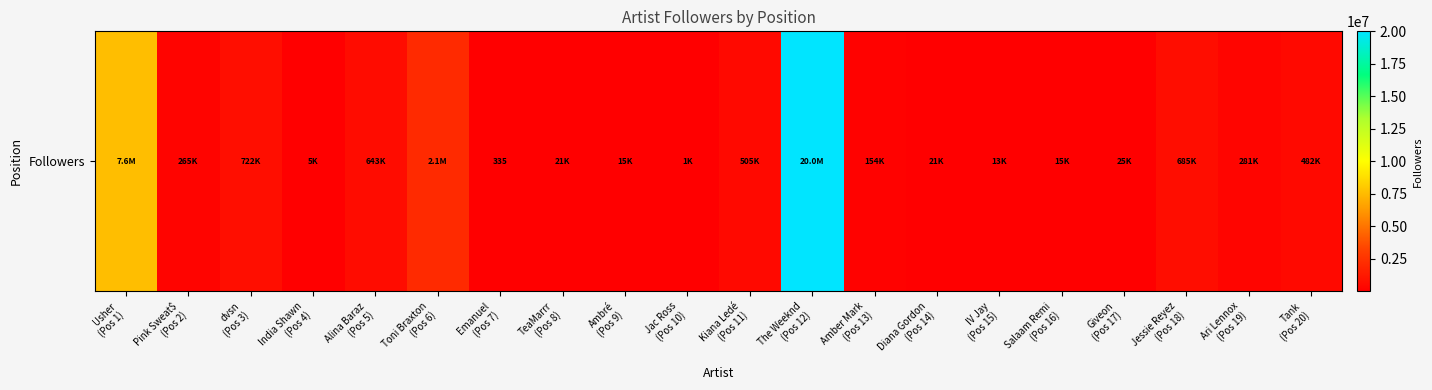

At which label is the value closest to 10001331?

Usher
(Pos 1)